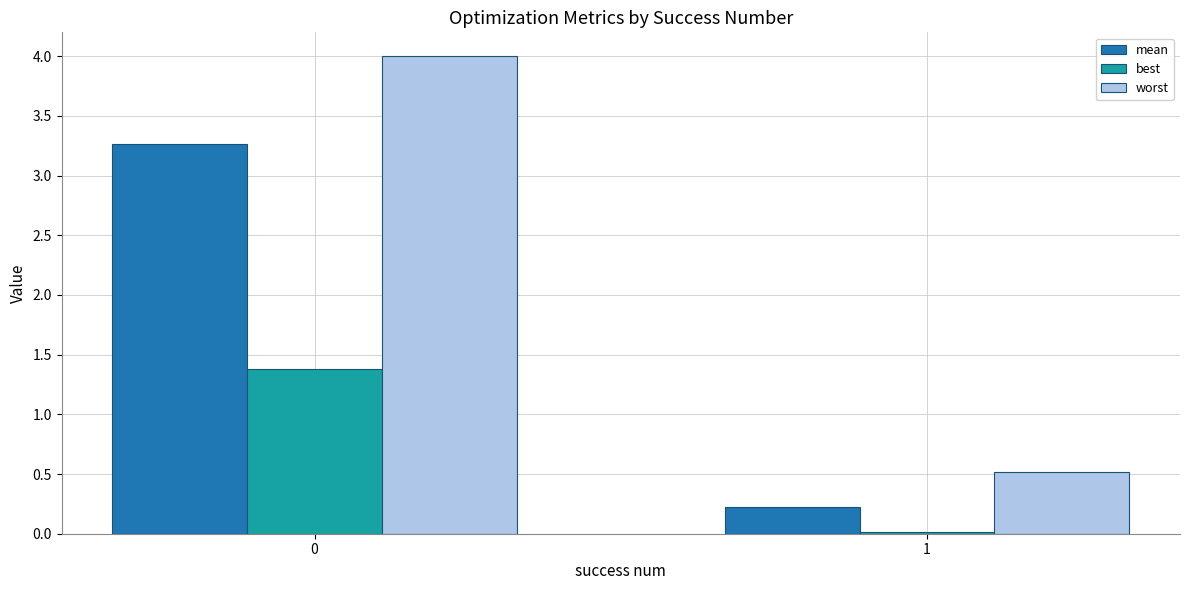

Rank the series by their average value, from lowest to highest.

best, mean, worst